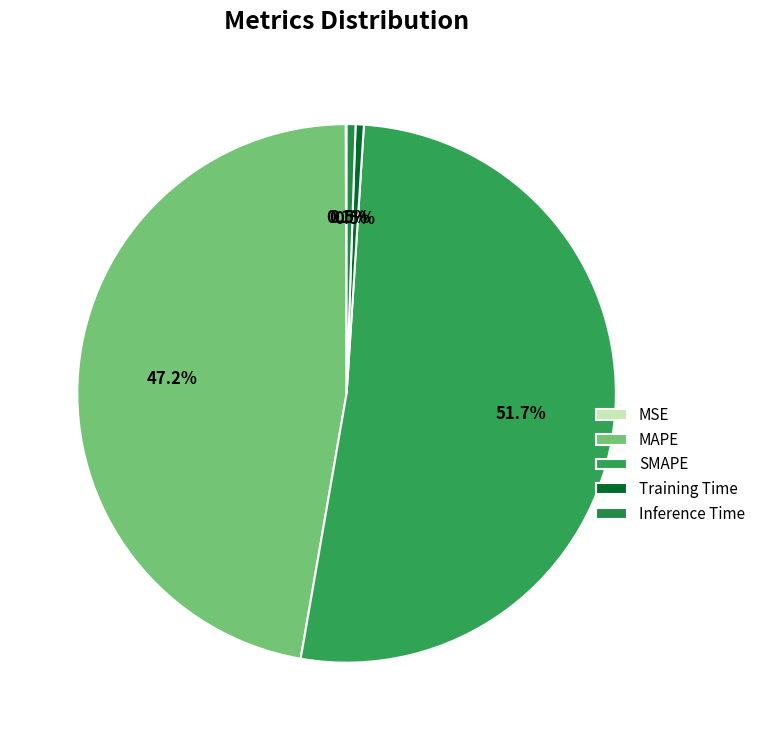

What percentage is the MAPE slice, to the nearest percent?

47%